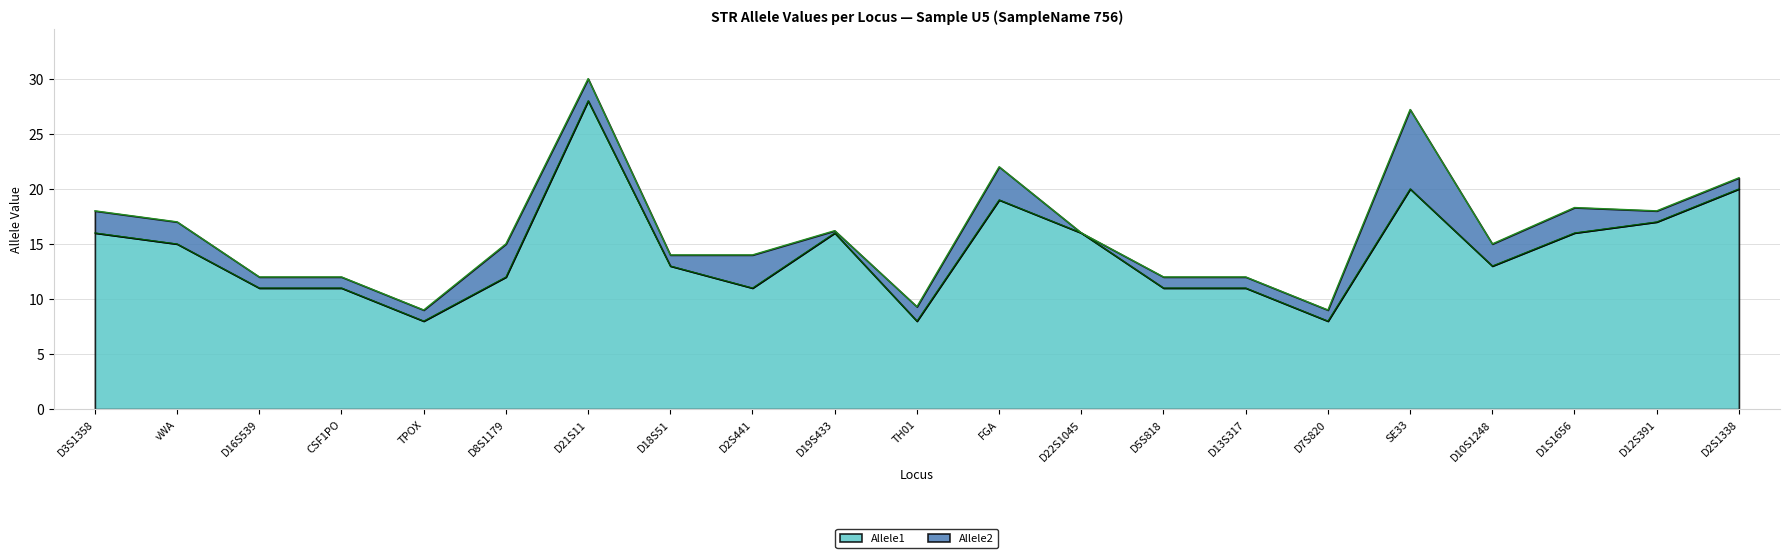

Count the number of data series in this chart.

2